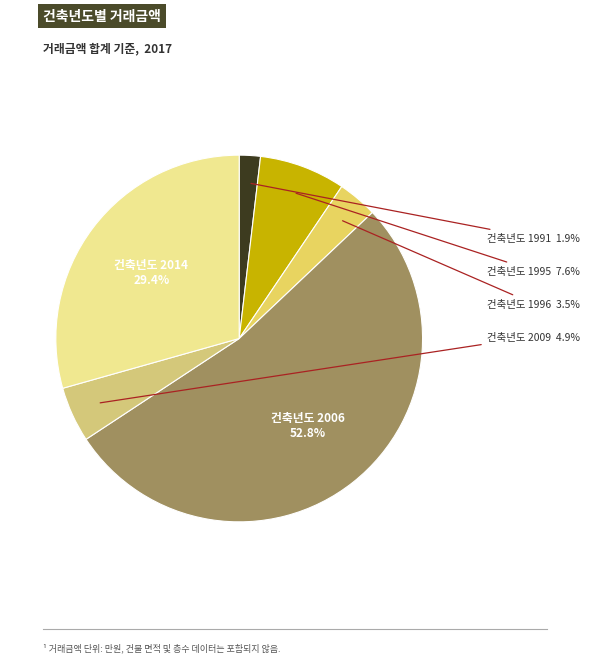

Is there a majority slice in this chart?

Yes